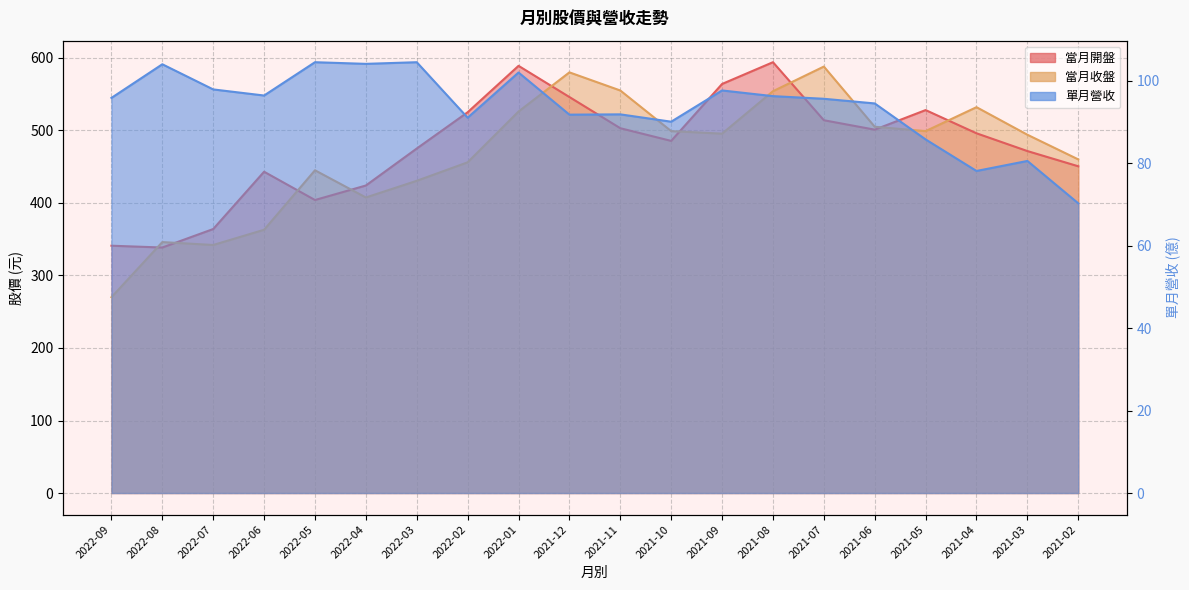

Does the chart display data point markers on the line(s)?

No